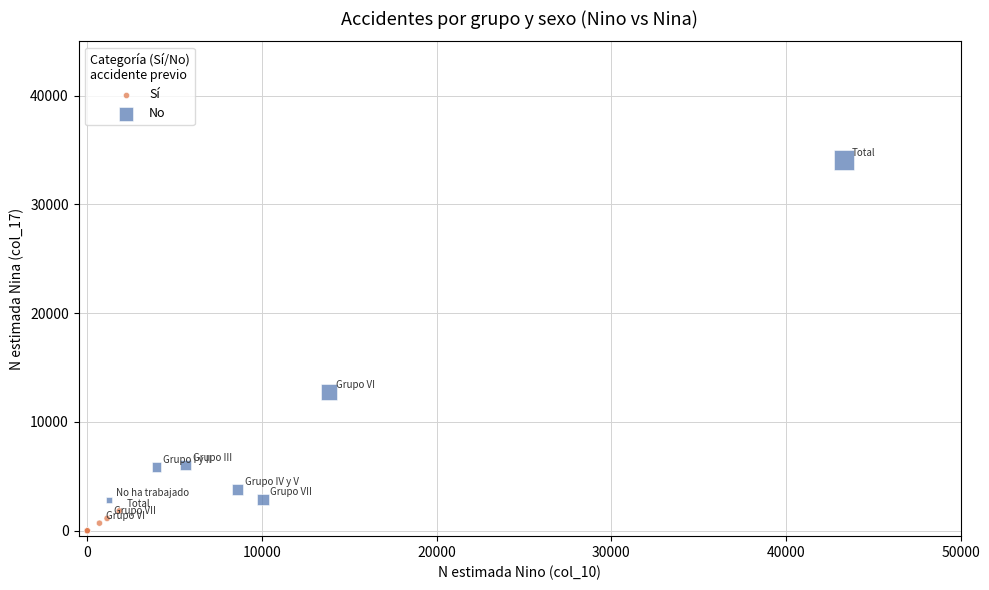

Which series has the largest Y range (max minus min)?

No